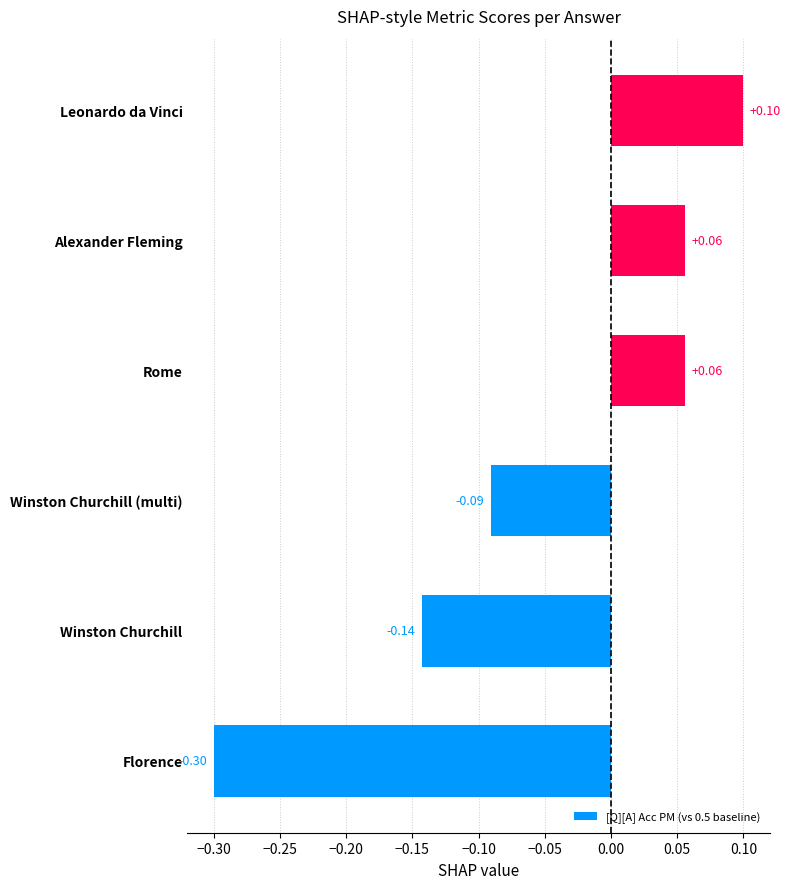

Which label corresponds to the smallest value in the chart?

Florence